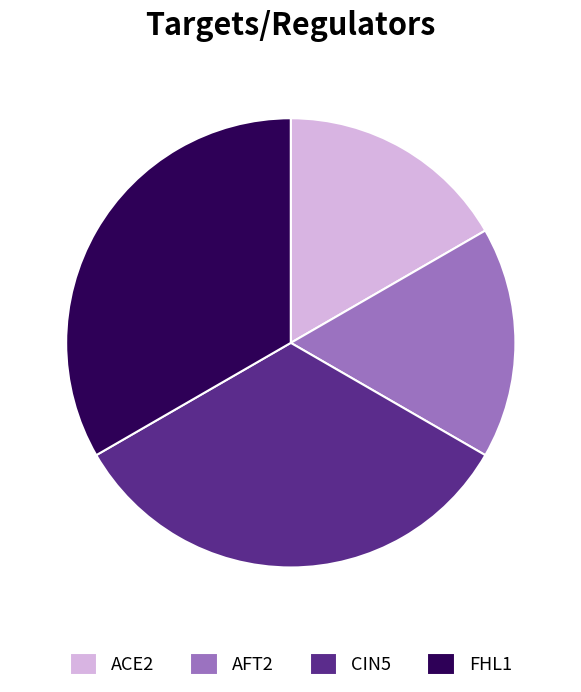

Is there any slice that represents more than half of the pie?

No